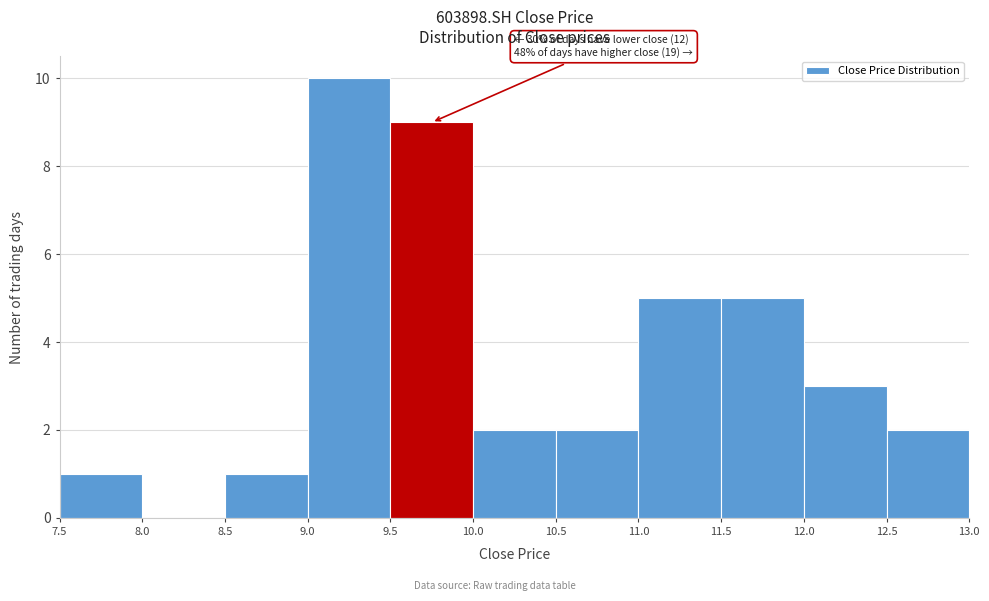

Which range on the x-axis has the tallest bar?

9.0 to 9.5